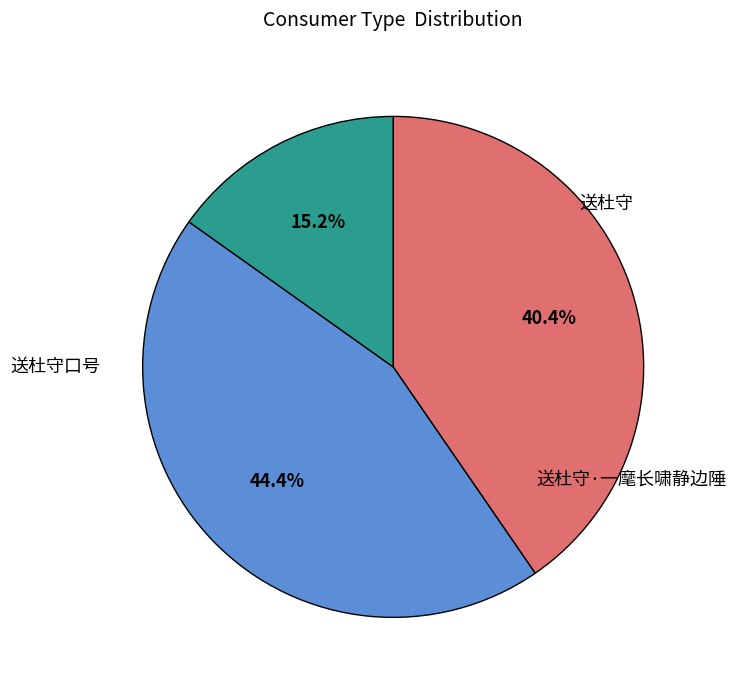

What percentage is the 送杜守·一麾长啸静边陲 slice, to the nearest percent?

15%